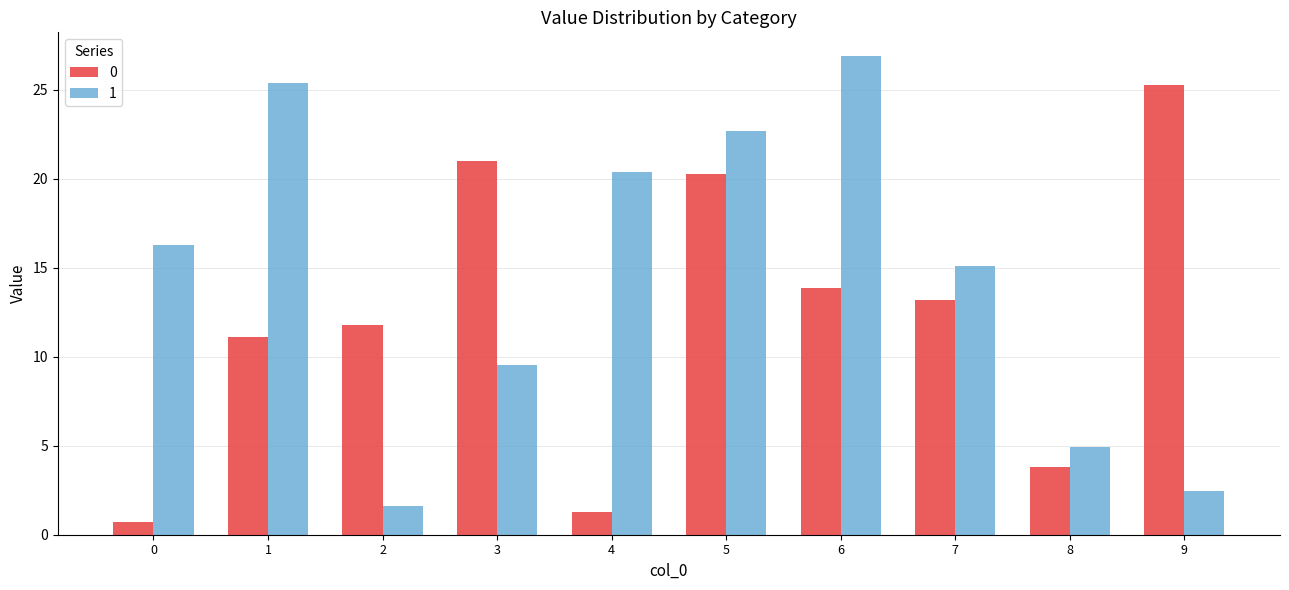

What is the minimum value for 1?

1.6